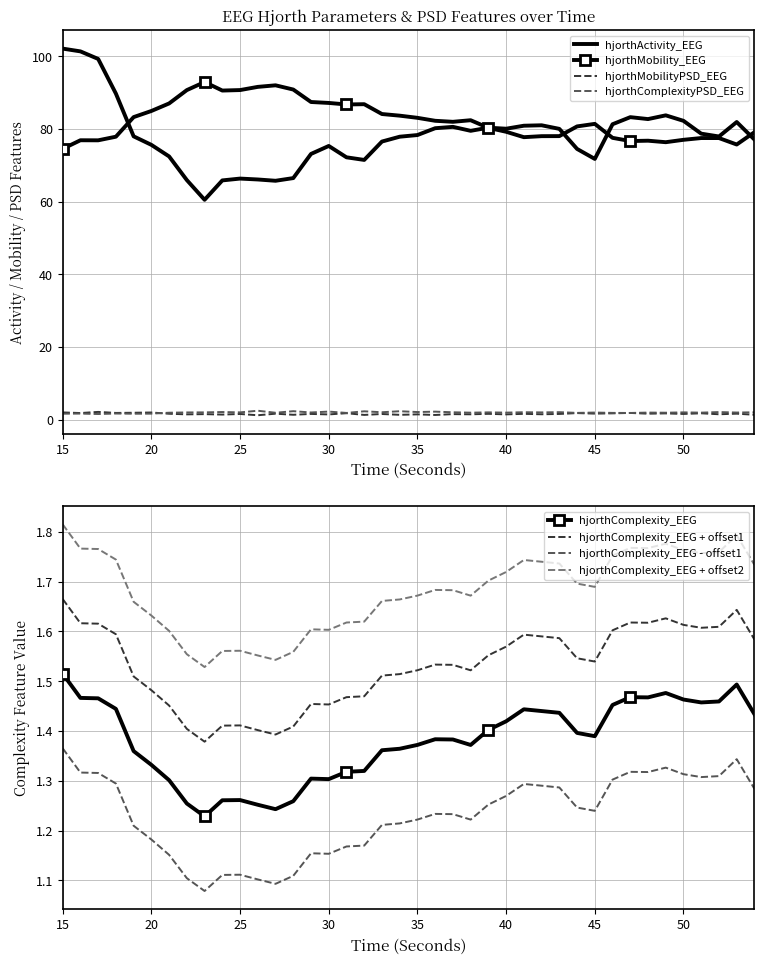

Which series has the largest total across all categories?

hjorthMobility_EEG